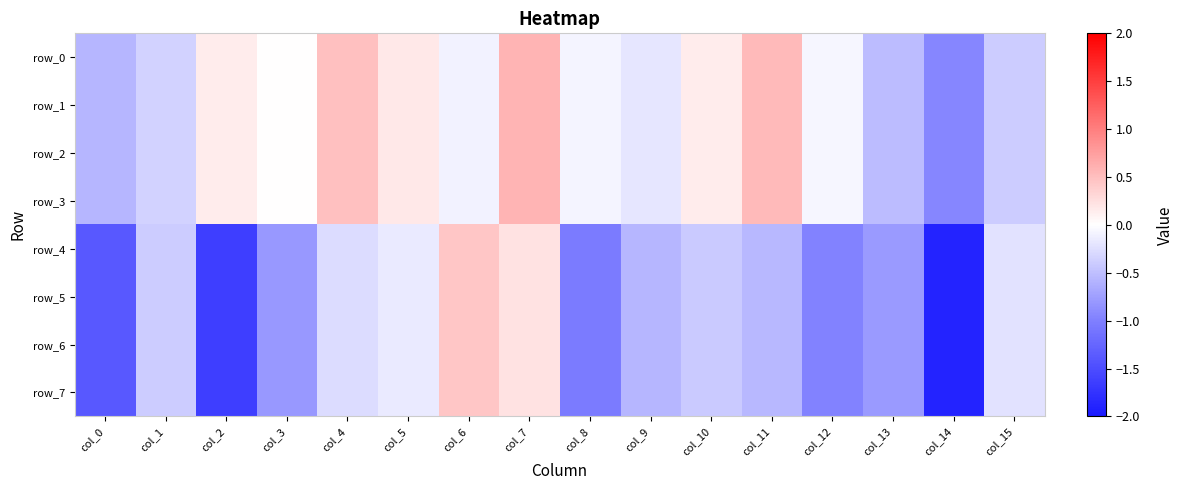

Between col_12 and col_15, which is larger?

col_12